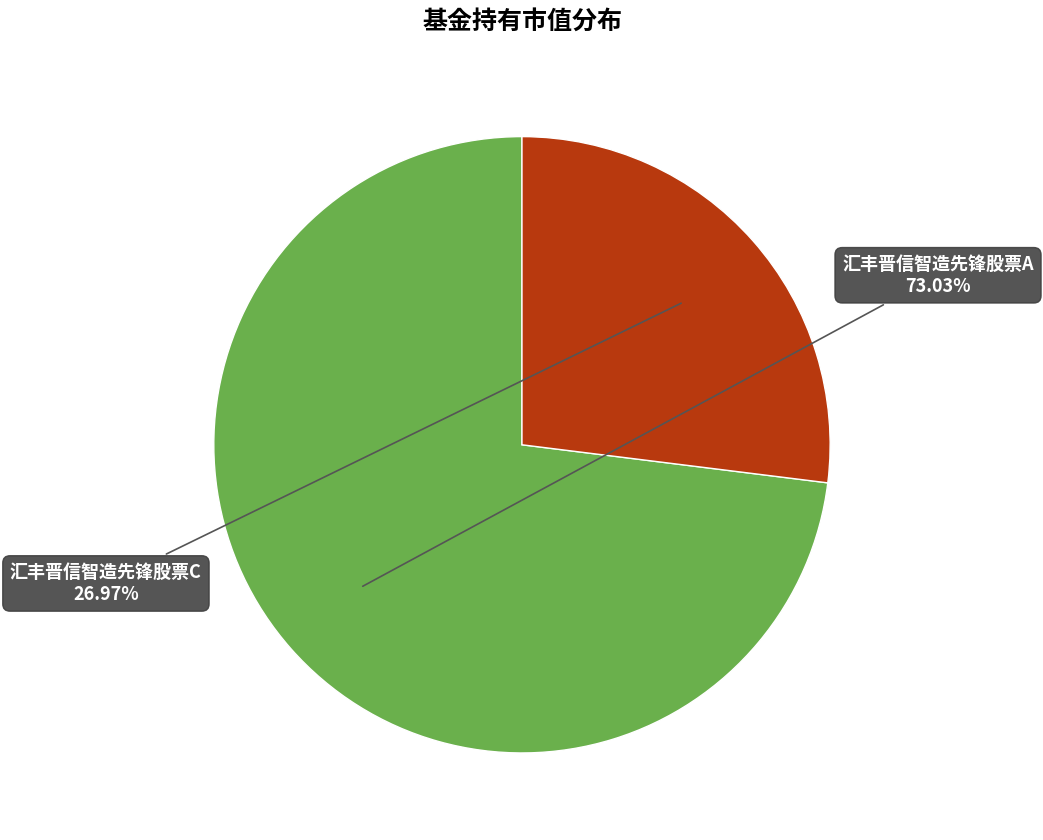

Rank the categories by value from lowest to highest.

汇丰晋信智造先锋股票C, 汇丰晋信智造先锋股票A